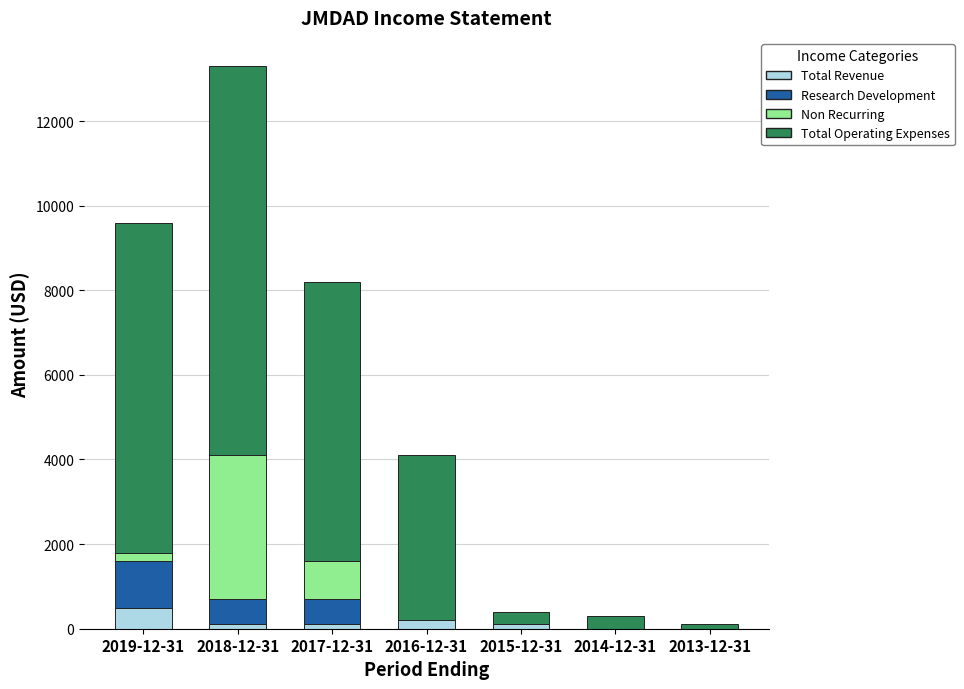

What is the maximum value for Total Revenue?

500